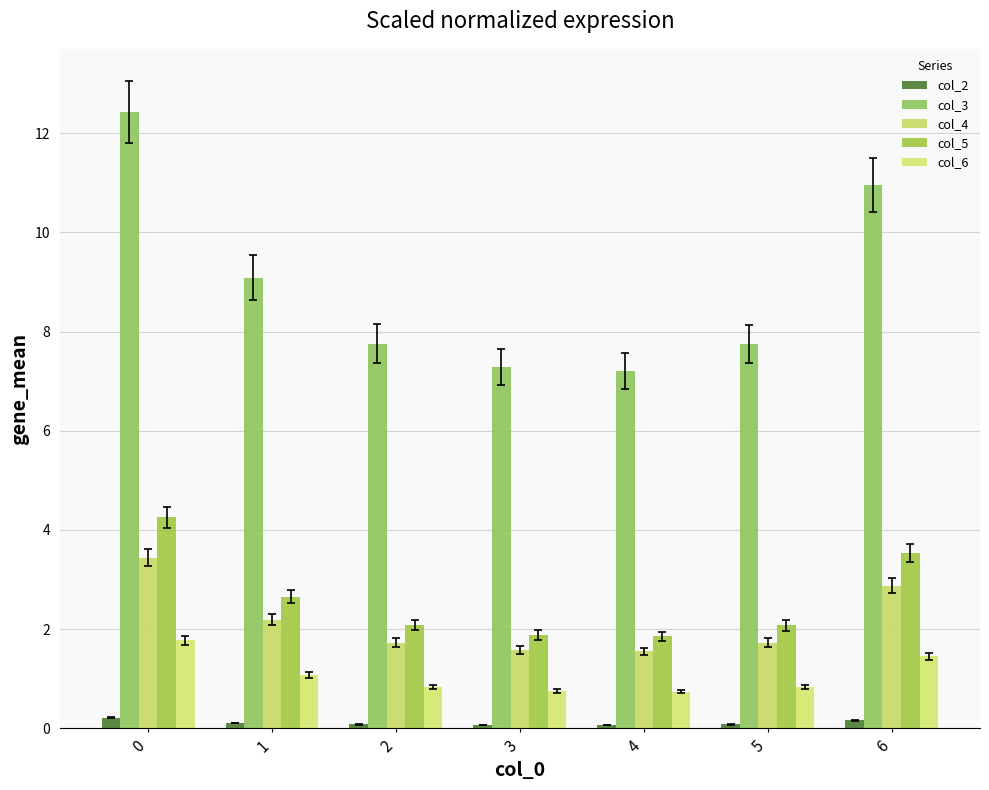

Between 1 and 4, which series saw the biggest shift?

col_3